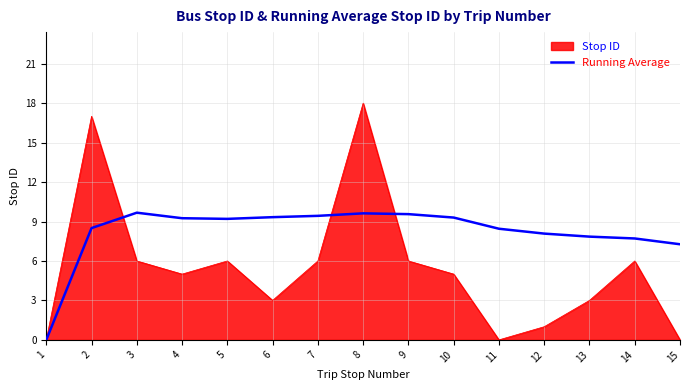

What is the maximum value for Running Average?

9.7